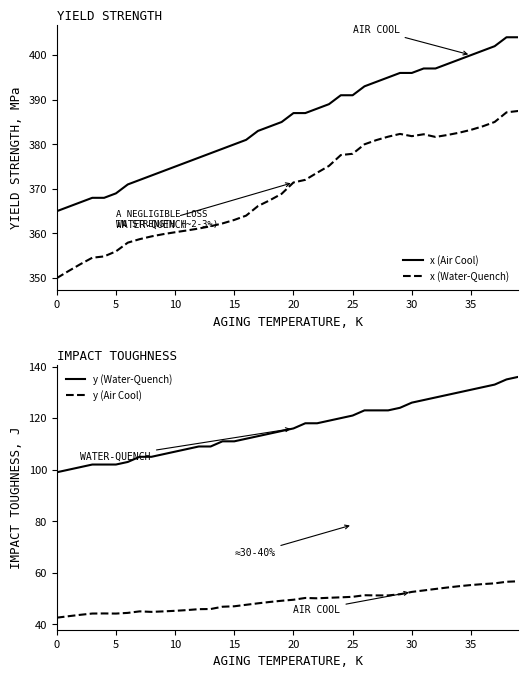

Reading left to right, transcribe all the data shown in this chart.

x (Air Cool): 365.0	366.0	367.0	368.0	368.0	369.0	371.0	372.0	373.0	374.0	375.0	376.0	377.0	378.0	379.0	380.0	381.0	383.0	384.0	385.0	387.0	387.0	388.0	389.0	391.0	391.0	393.0	394.0	395.0	396.0	396.0	397.0	397.0	398.0	399.0	400.0	401.0	402.0	404.0	404.0
x (Water-Quench): 350.0	351.6	353.1	354.6	354.9	356.0	357.9	358.7	359.4	359.9	360.3	360.7	361.1	361.6	362.3	363.0	364.0	366.1	367.5	368.9	371.4	372.0	373.6	375.2	377.6	377.9	380.0	380.9	381.7	382.3	381.8	382.2	381.7	382.1	382.6	383.2	384.0	385.0	387.2	387.5
y (Water-Quench): 99.0	100.0	101.0	102.0	102.0	102.0	103.0	105.0	105.0	106.0	107.0	108.0	109.0	109.0	111.0	111.0	112.0	113.0	114.0	115.0	116.0	118.0	118.0	119.0	120.0	121.0	123.0	123.0	123.0	124.0	126.0	127.0	128.0	129.0	130.0	131.0	132.0	133.0	135.0	136.0
y (Air Cool): 42.6	43.2	43.7	44.2	44.3	44.2	44.5	45.1	44.9	45.1	45.3	45.6	45.9	46.0	46.9	47.0	47.6	48.2	48.7	49.2	49.6	50.3	50.1	50.3	50.5	50.7	51.3	51.2	51.3	51.7	52.6	53.2	53.8	54.3	54.8	55.3	55.6	55.9	56.5	56.7